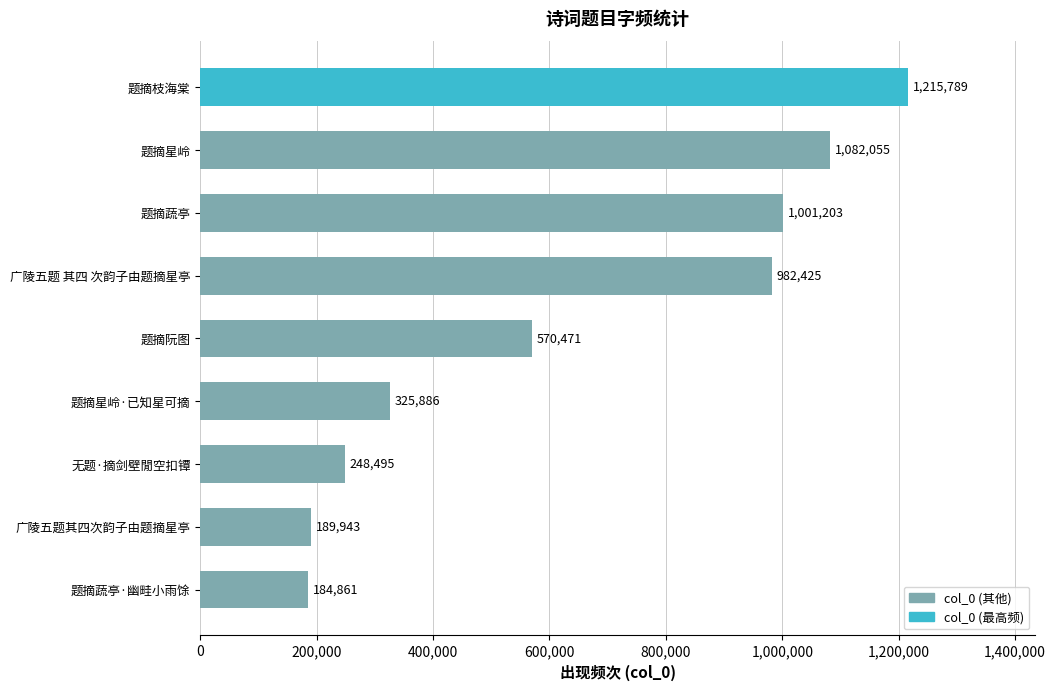

Does the chart contain any negative values?

No